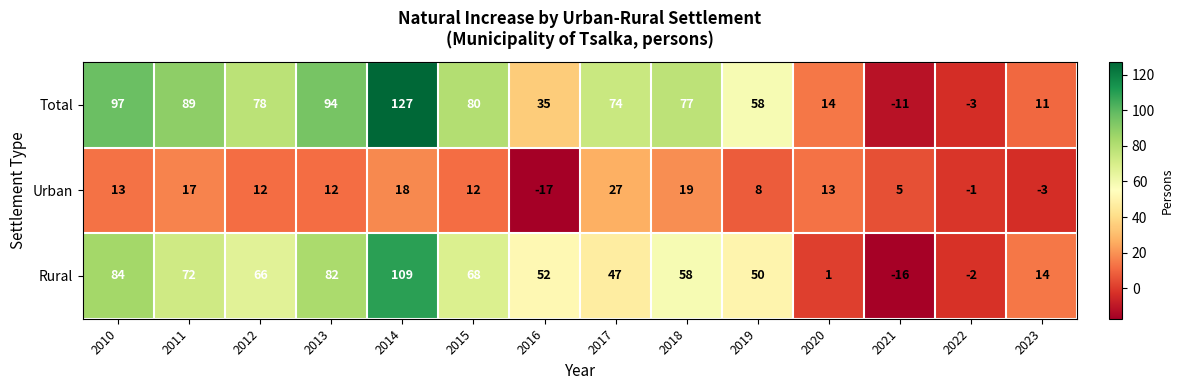

What is the spread (max minus min) of values at 2018?

58